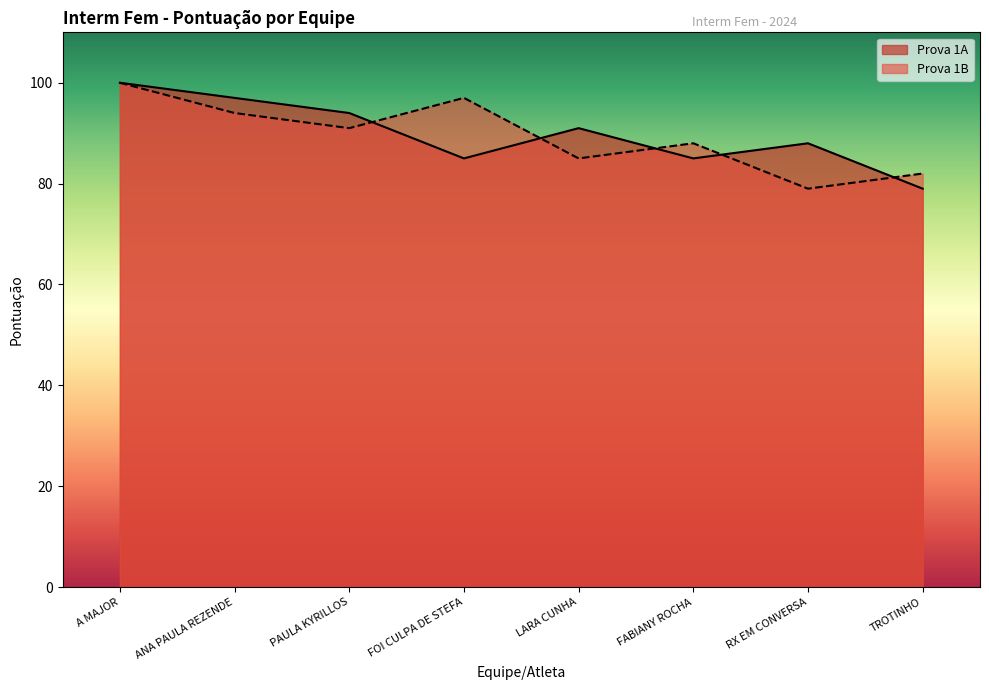

The value of Prova 1B at A MAJOR is 62. True or false?

False